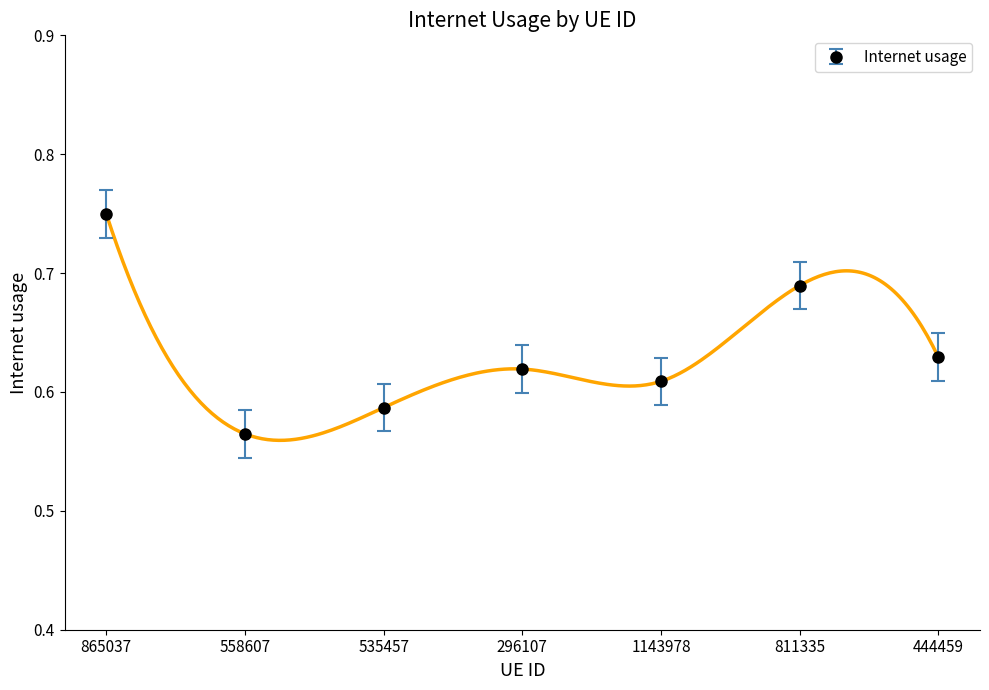

What is the approximate value at 296107?

0.6